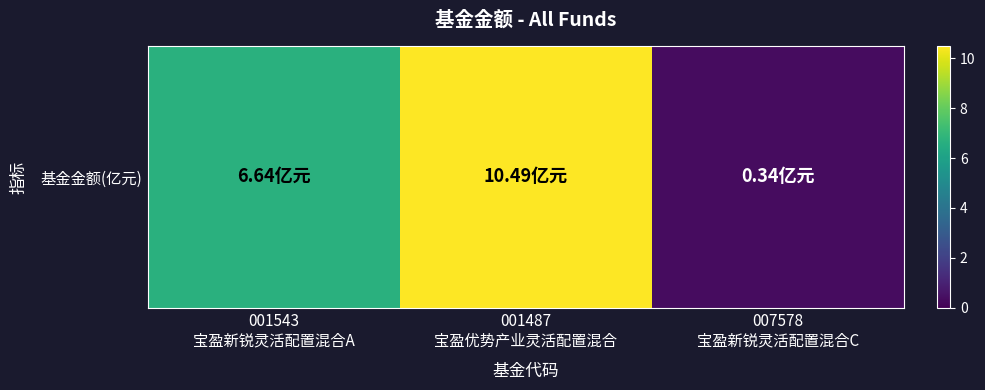

Is it true that the value at 001543
宝盈新锐灵活配置混合A is 6.6?

True